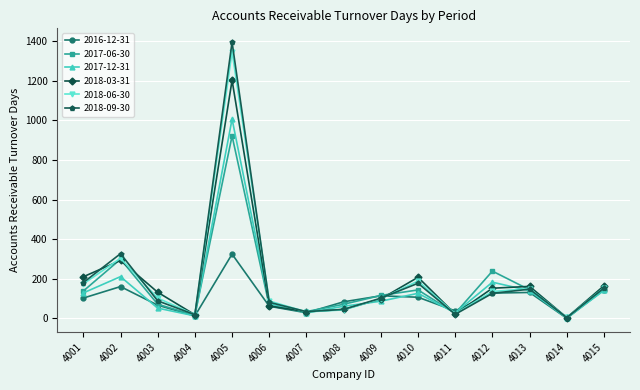

What is the maximum value shown in the chart?

1393.8